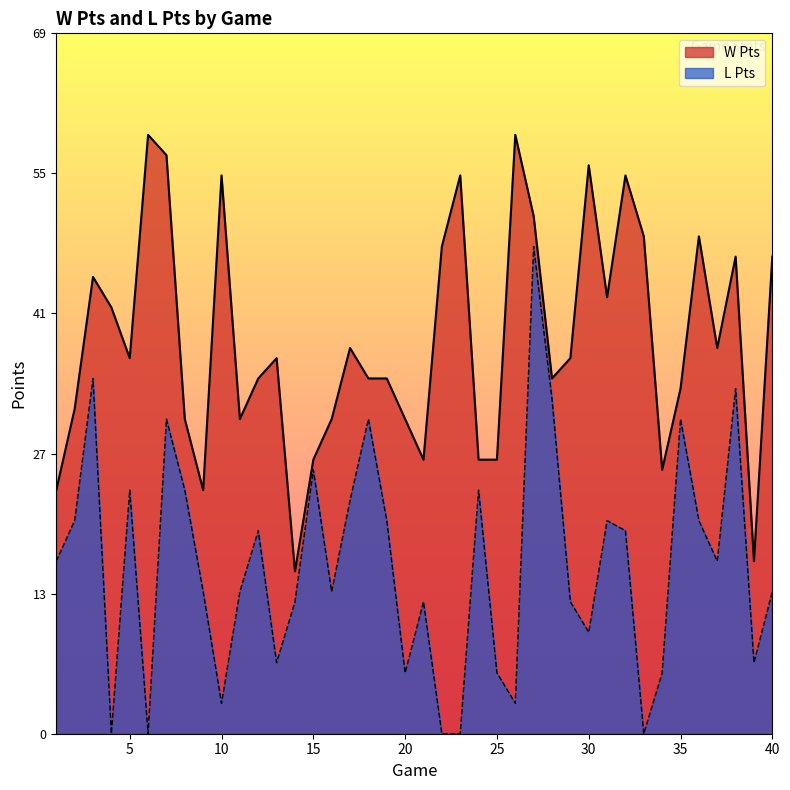

True or false: W Pts and L Pts cross at least once.

False